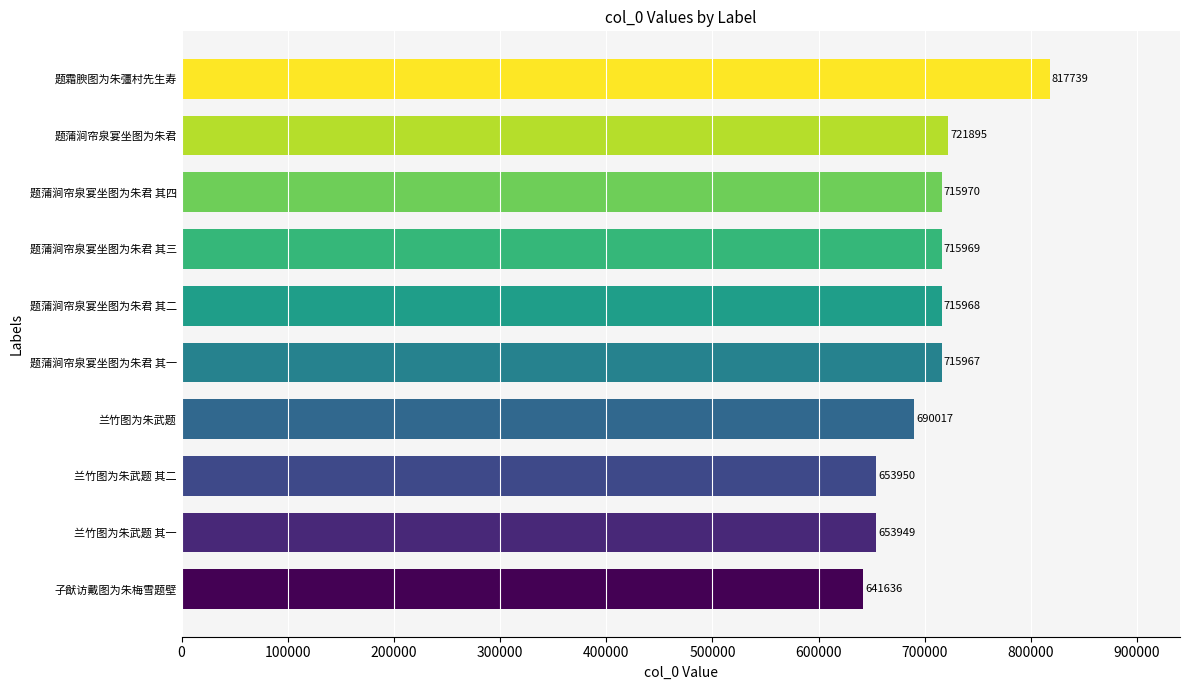

Which category has the highest value across all series?

题霜腴图为朱彊村先生寿